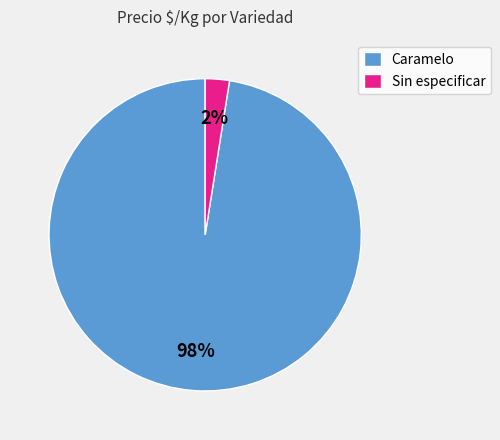

Which slice is the largest?

Caramelo